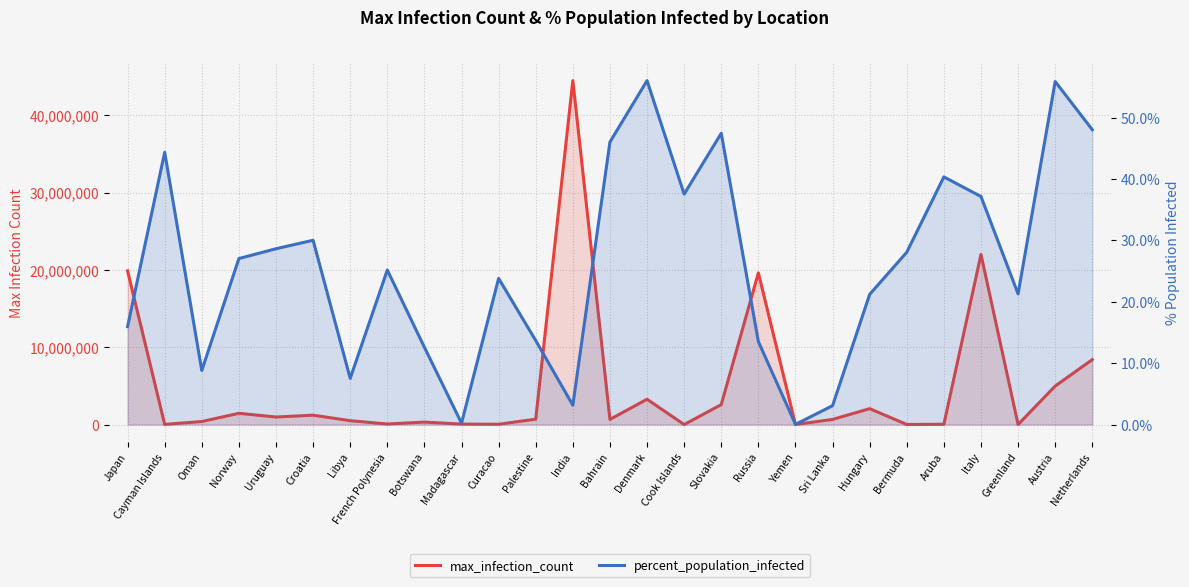

At which category does the chart reach its minimum across all series?

Yemen